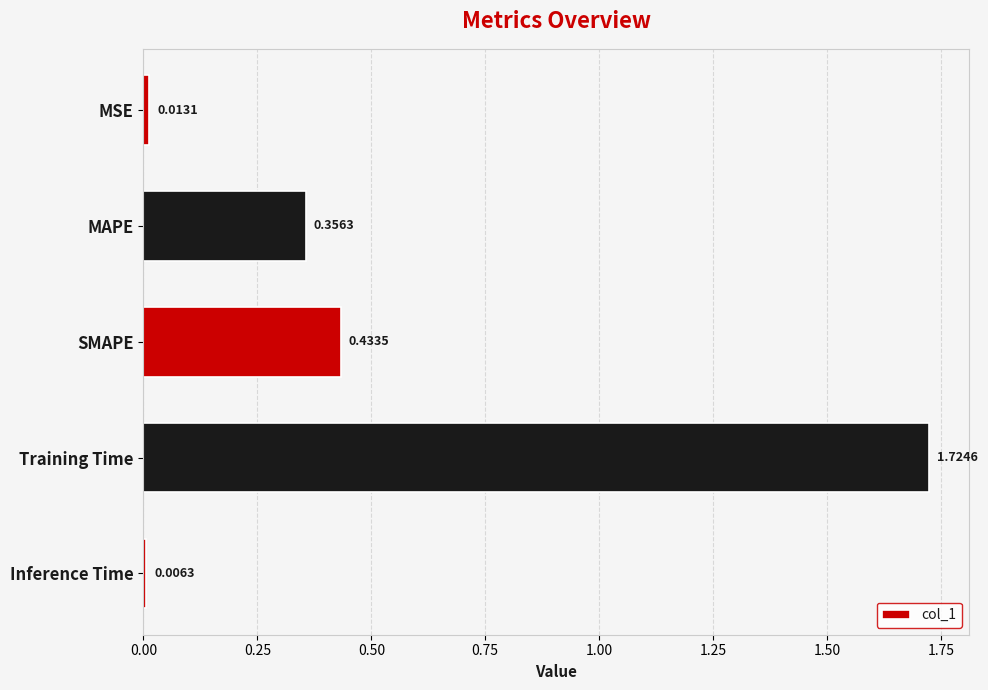

What is the label of the 4th bar from the top?

Training Time